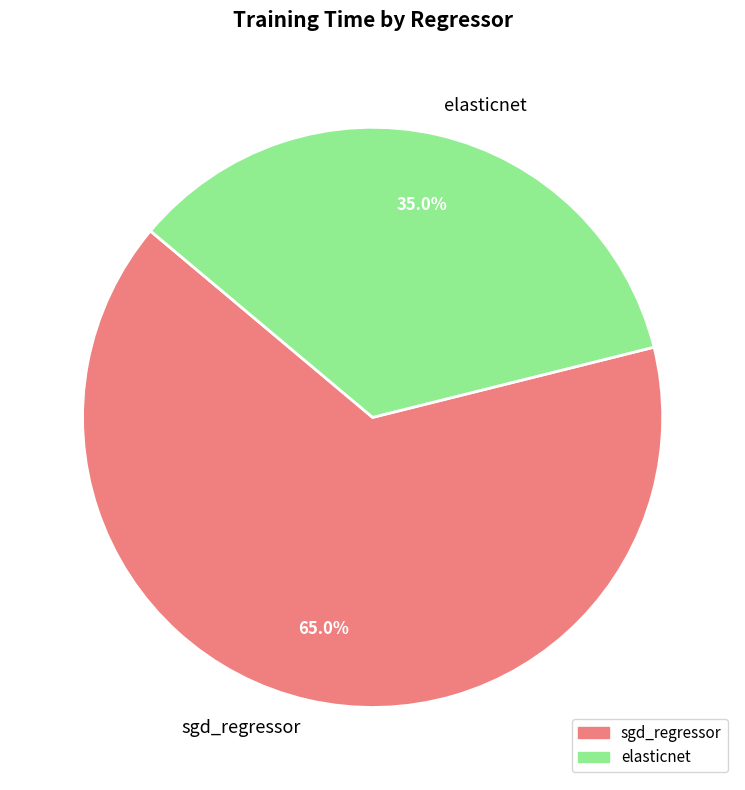

To the nearest percent, what is the difference between the elasticnet and sgd_regressor slice percentages?

30%